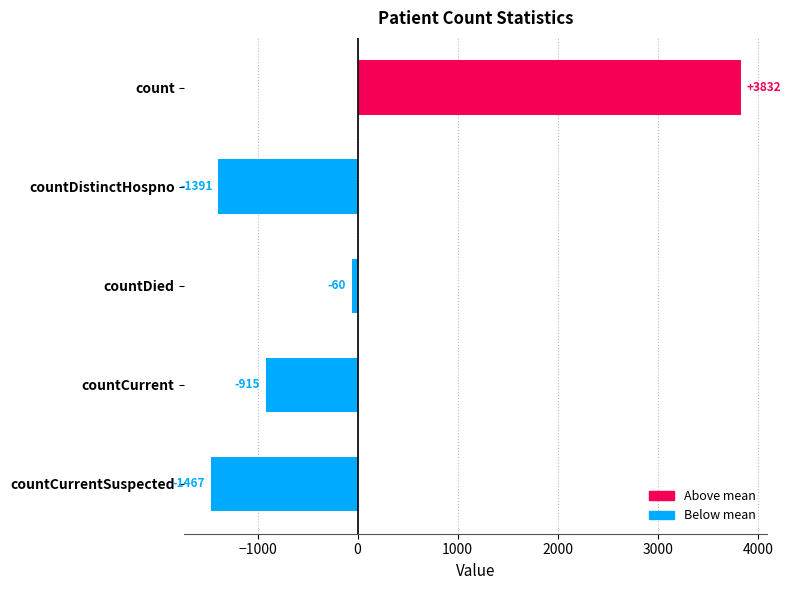

What is the difference between the maximum and minimum values?

5299.0